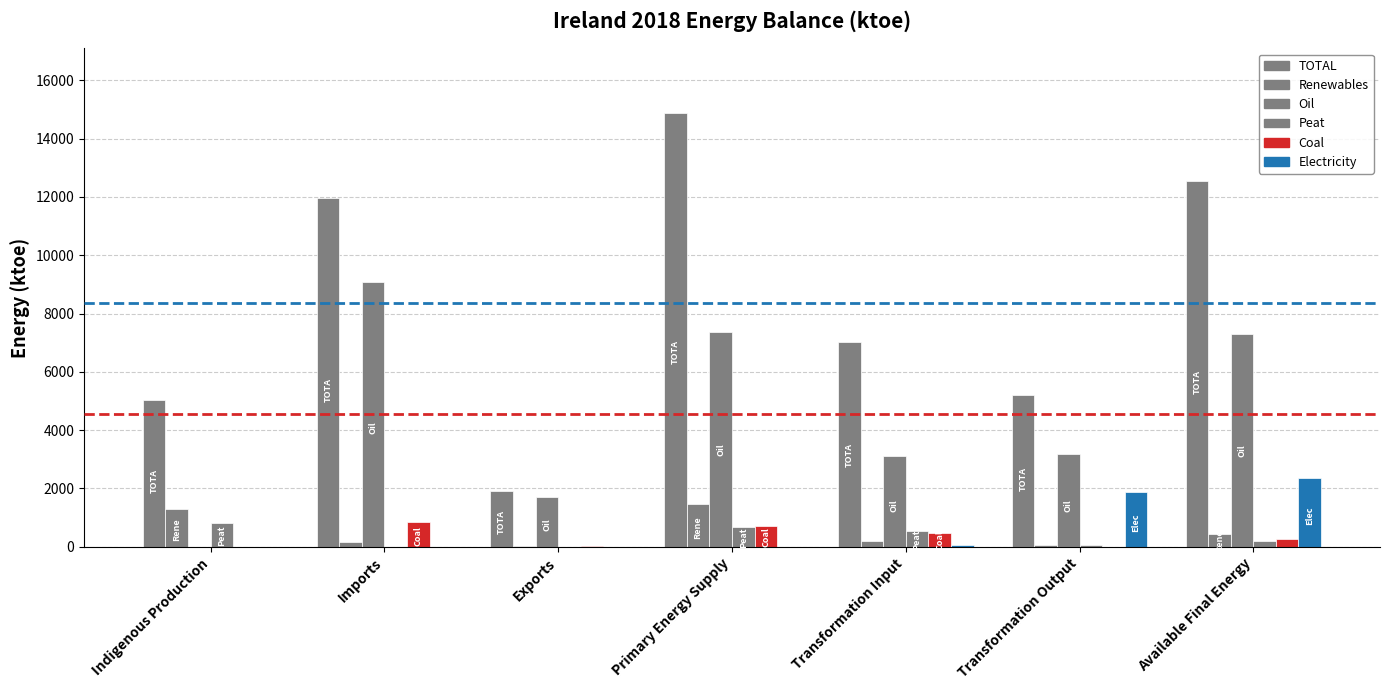

How many groups of bars are there?

7